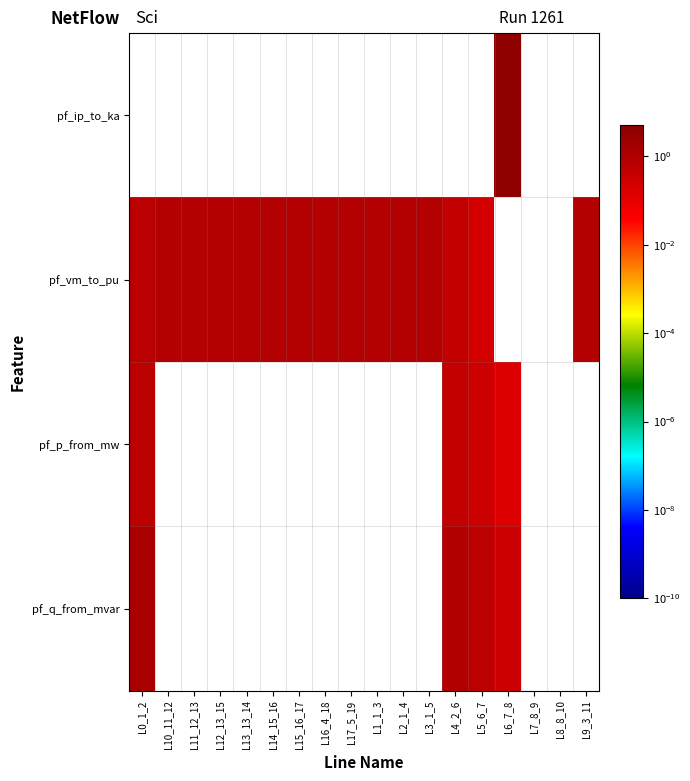

Rank the series by their maximum value, from highest to lowest.

pf_ip_to_ka, pf_q_from_mvar, pf_vm_to_pu, pf_p_from_mw